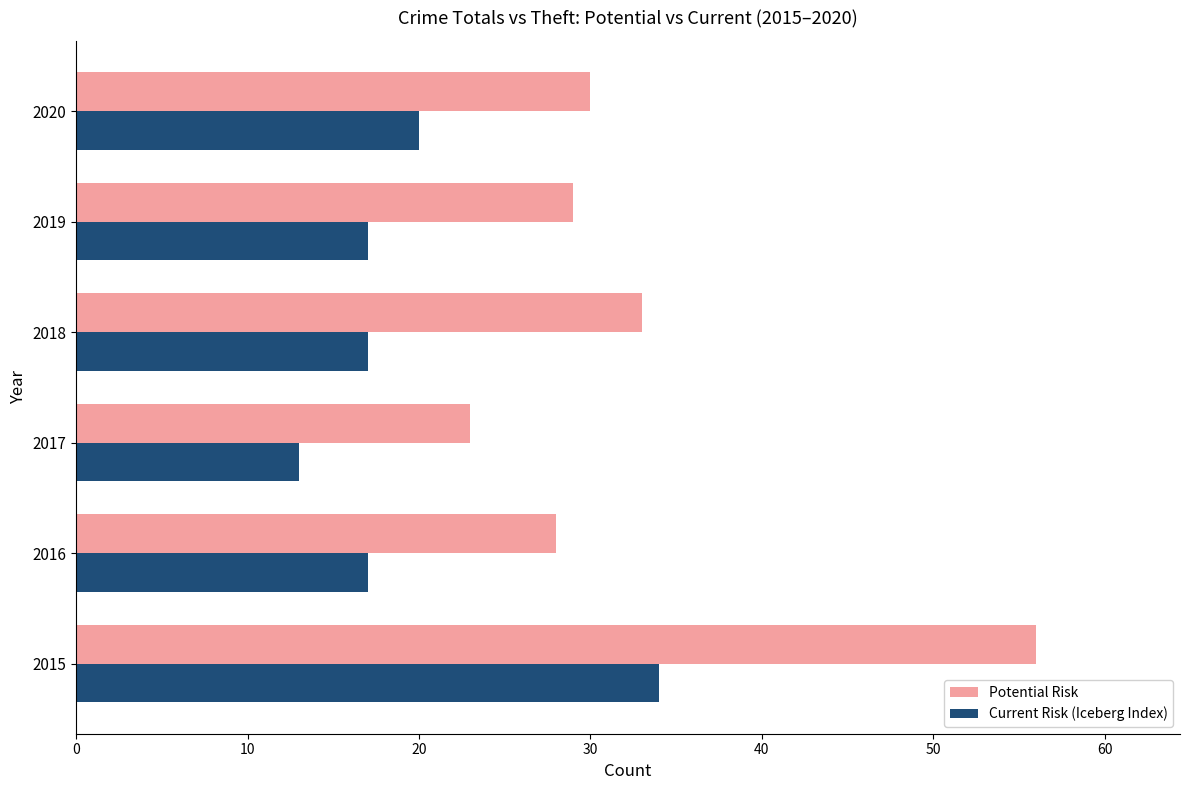

What are all the series names shown in the legend?

Potential Risk, Current Risk (Iceberg Index)